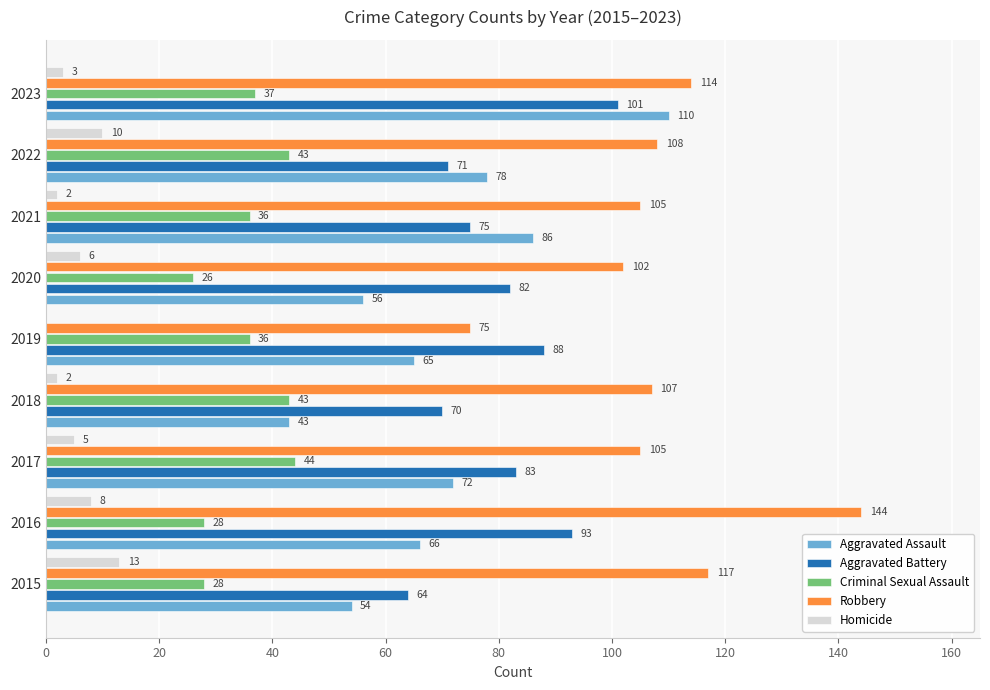

Where is Robbery nearest to the value 109?

2022